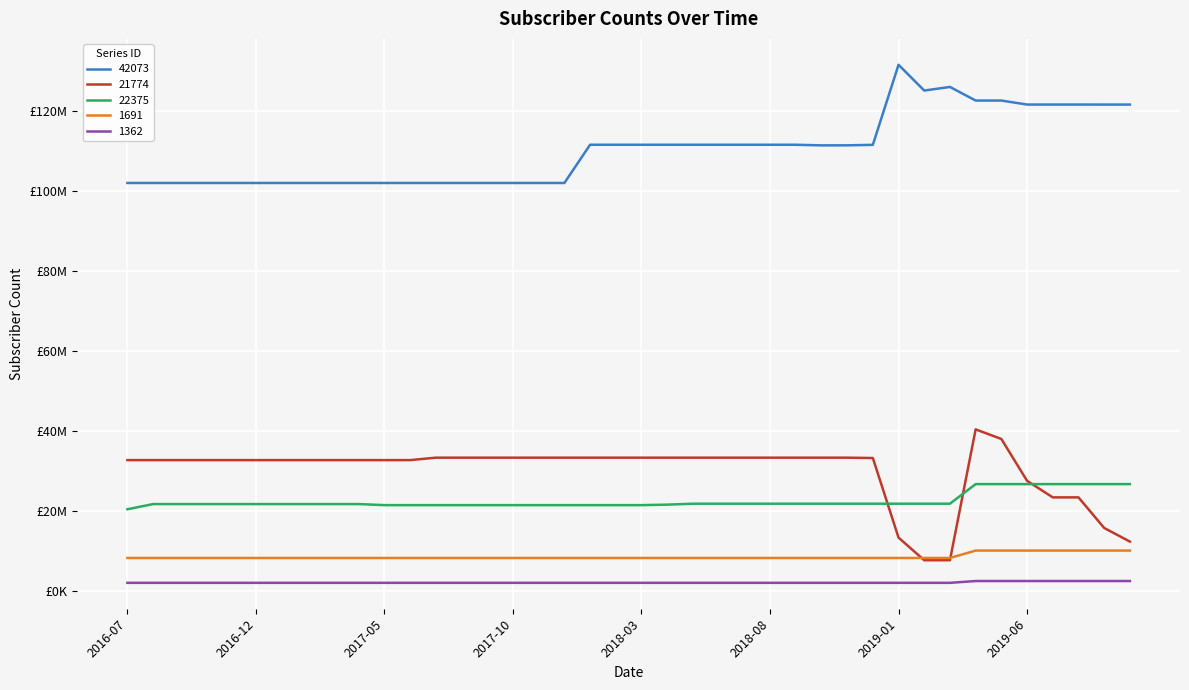

True or false: 21774 and 1362 intersect in this chart.

False